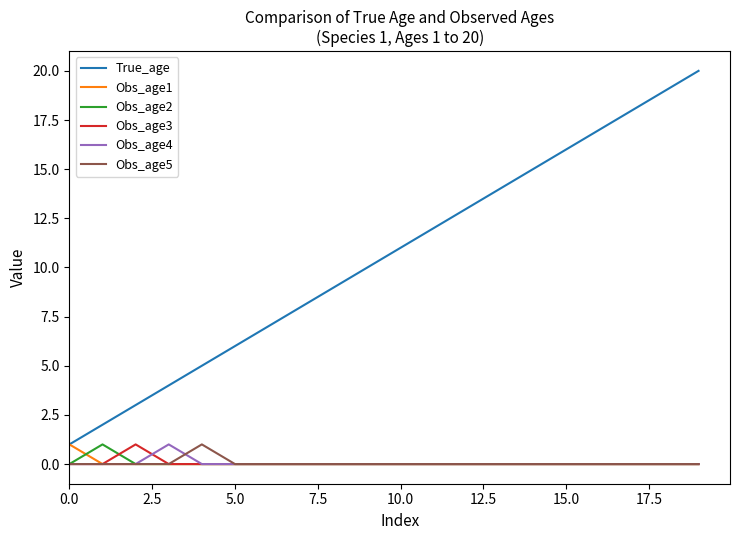

What is the maximum value shown in the chart?

20